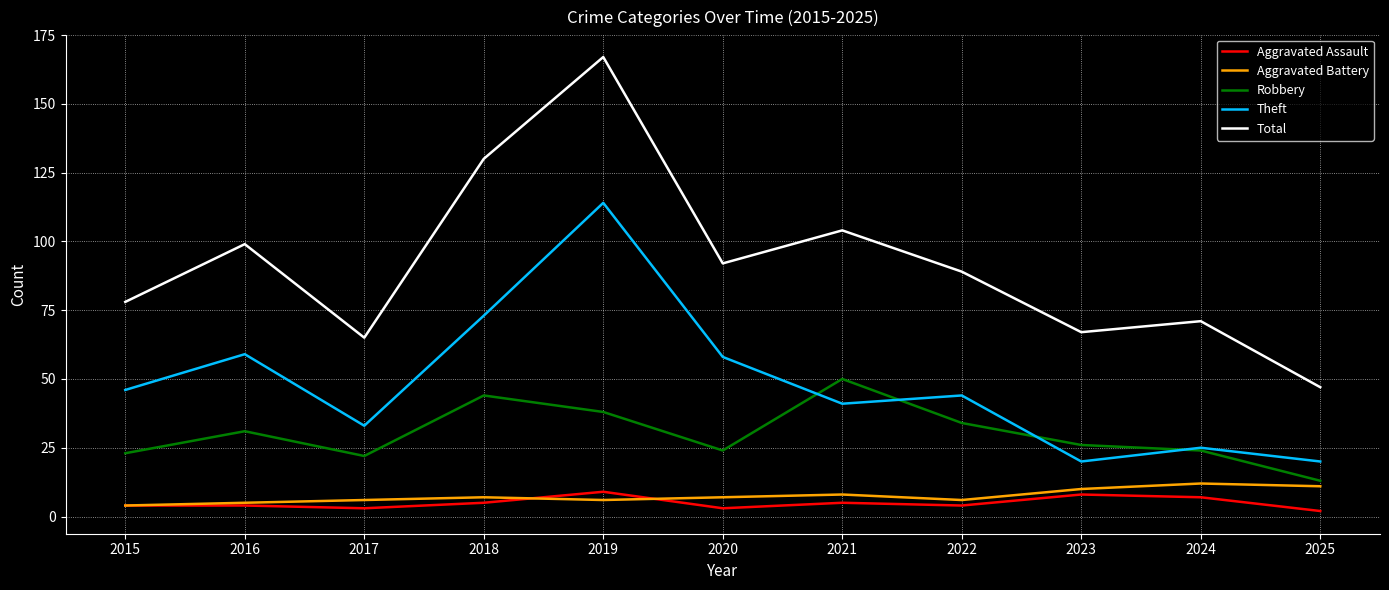

At 2017, list the series in order from smallest to largest.

Aggravated Assault, Aggravated Battery, Robbery, Theft, Total